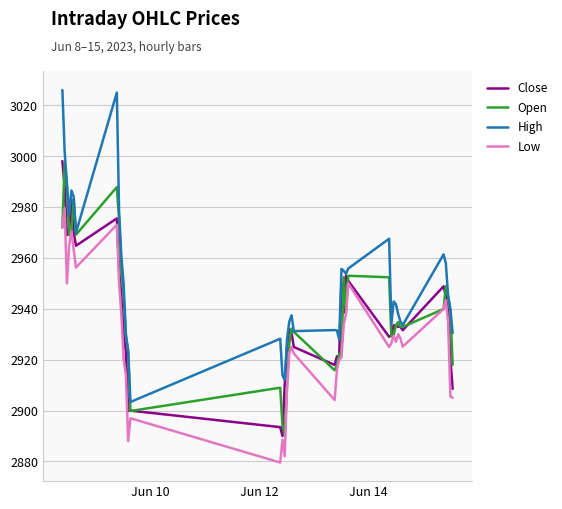

Which series has the largest total across all categories?

High